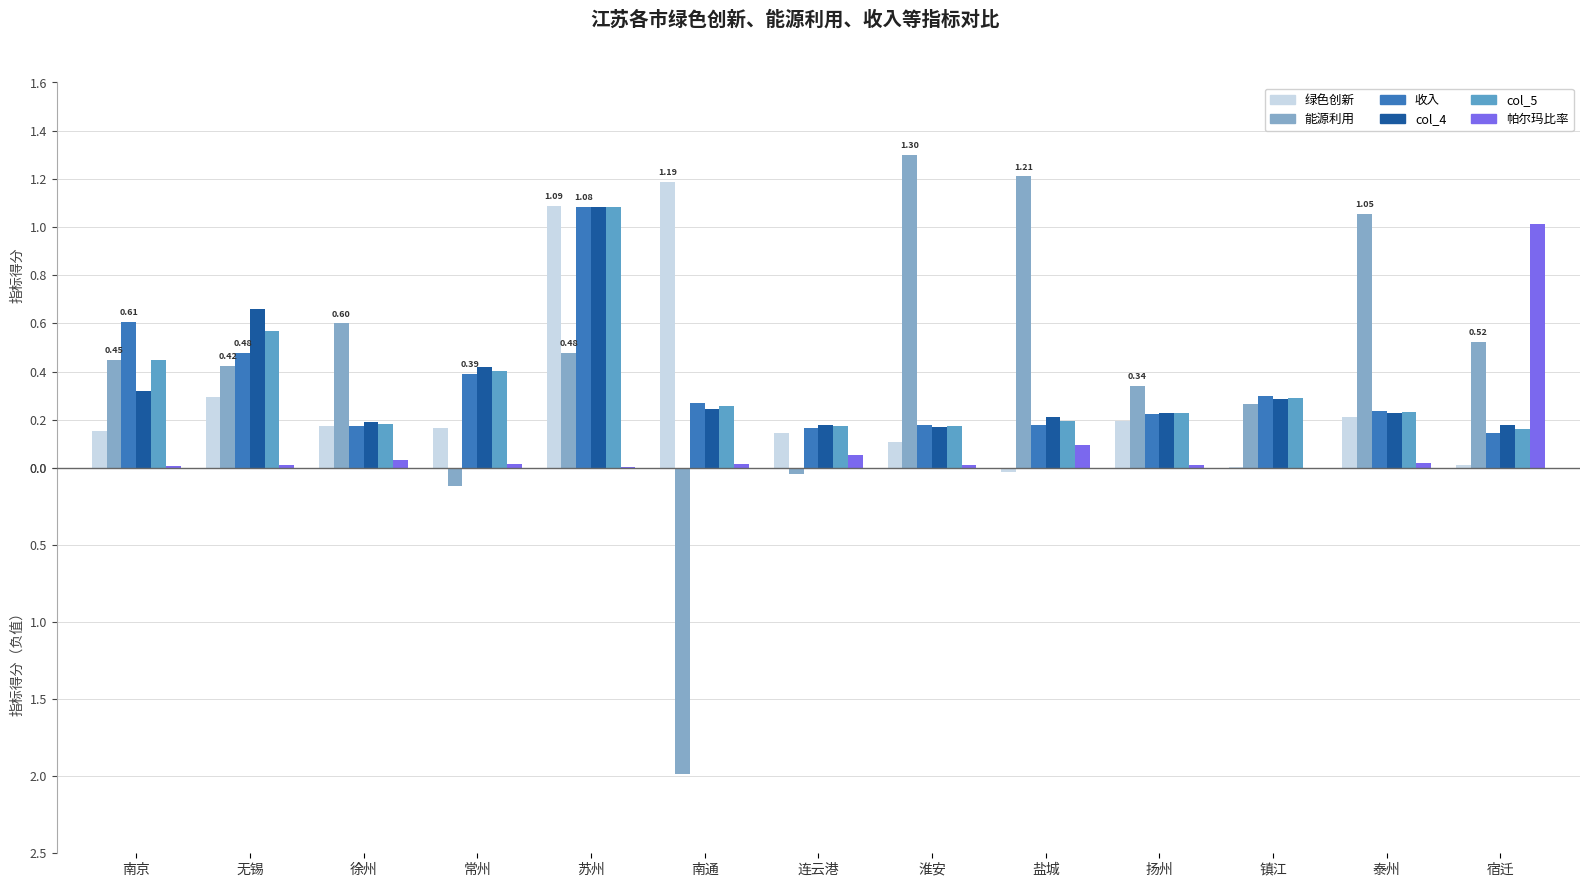

Is it true that 绿色创新 equals -0.0 at 泰州?

False